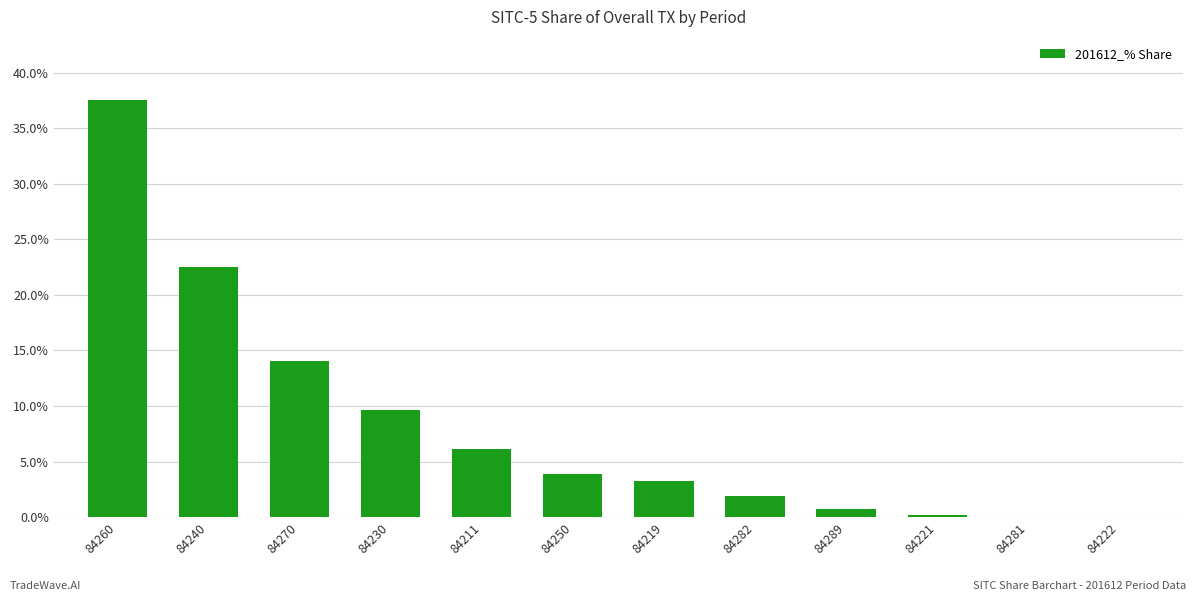

The chart shows a value of 37.6 at 84260. True or false?

True